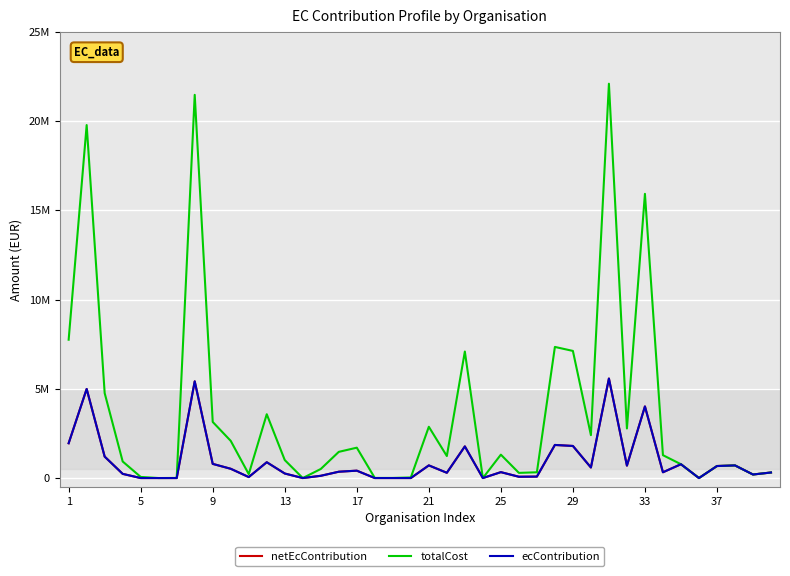

Is this an area chart (filled region under the line)?

No